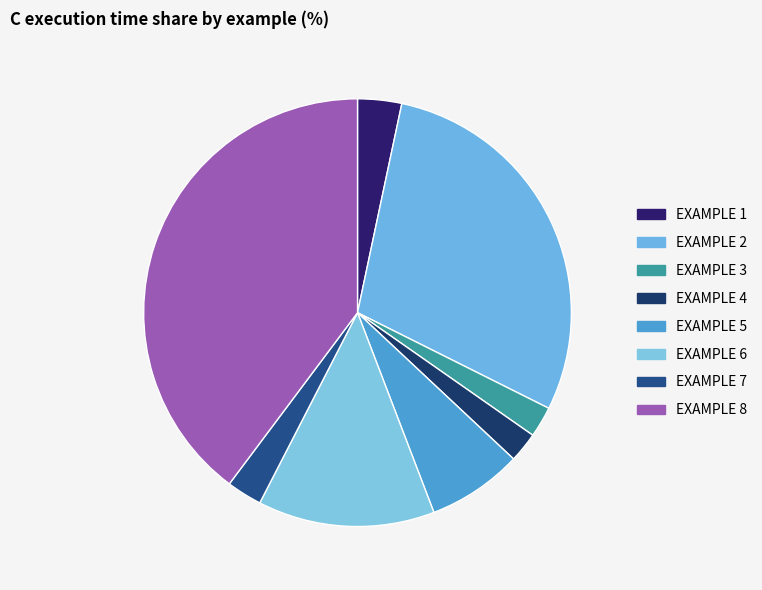

How much of the chart is everything except EXAMPLE 8?

60.2%